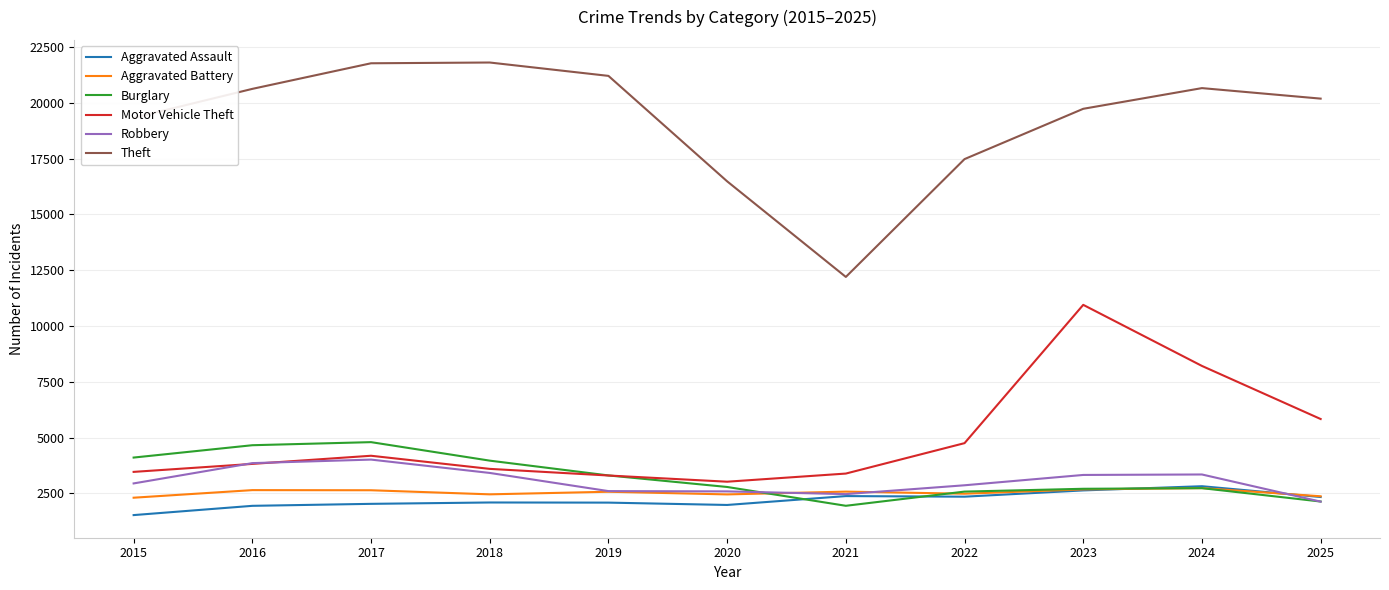

At 2015, list the series in order from smallest to largest.

Aggravated Assault, Aggravated Battery, Robbery, Motor Vehicle Theft, Burglary, Theft